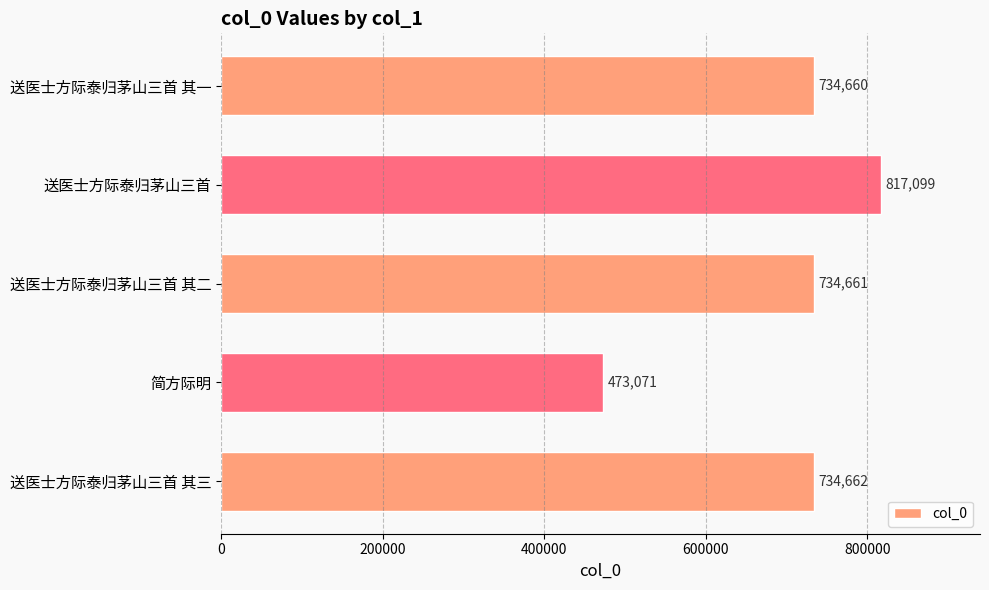

What is the smallest value displayed?

473071